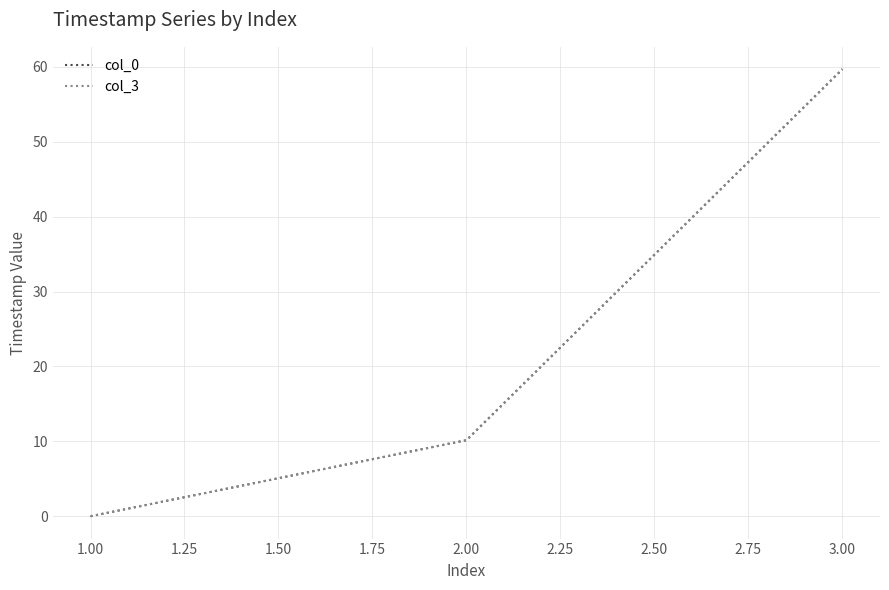

Rank the categories by col_3 value from highest to lowest.

3.00, 2.00, 1.00